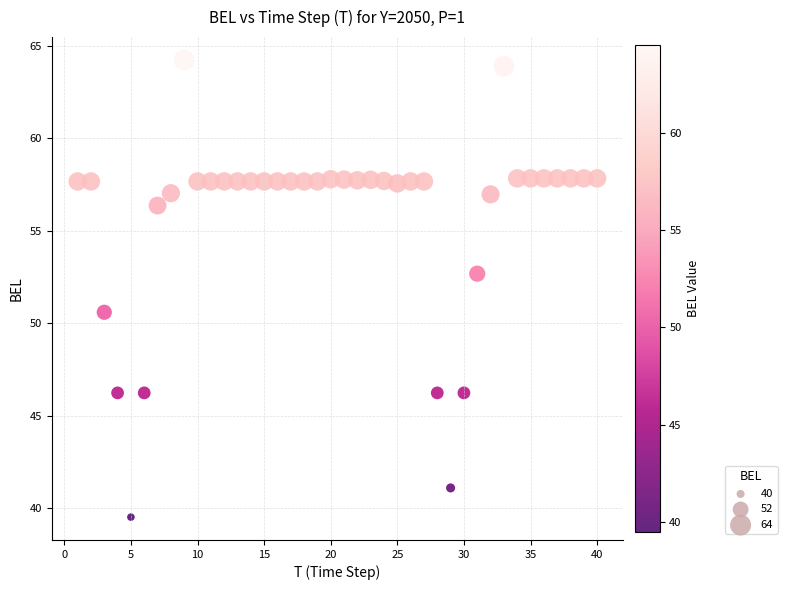

What is the range of Y values (max minus min)?

24.7